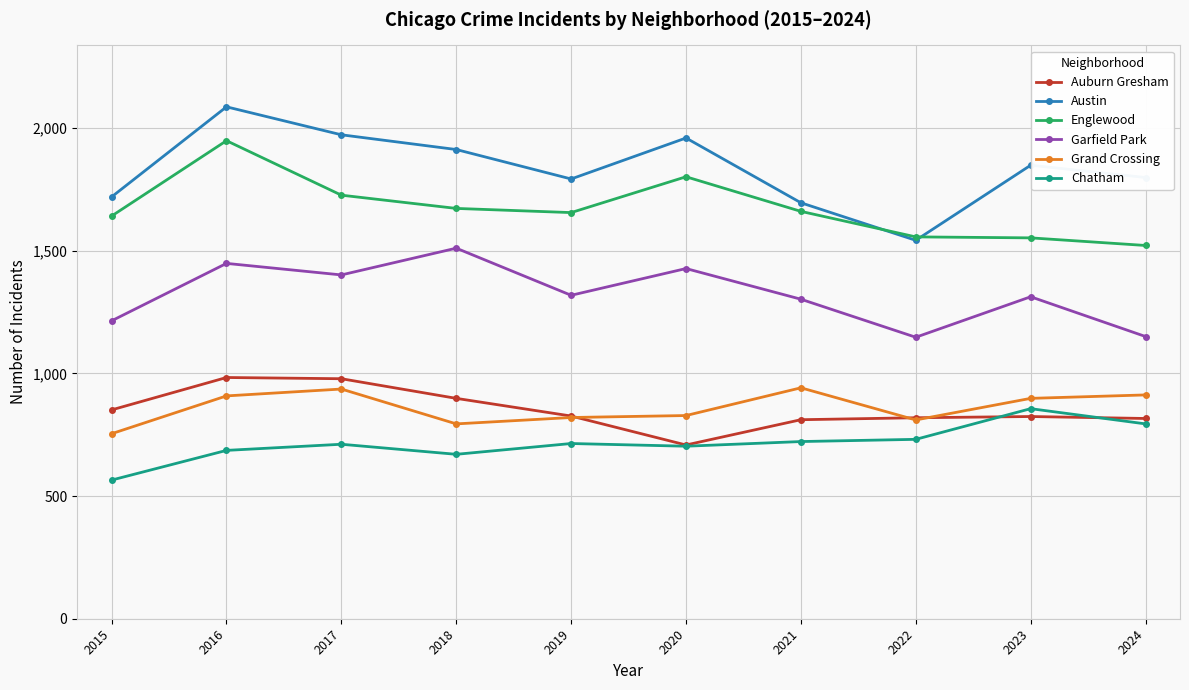

What is the difference between the Englewood values at 2020 and 2017?

75